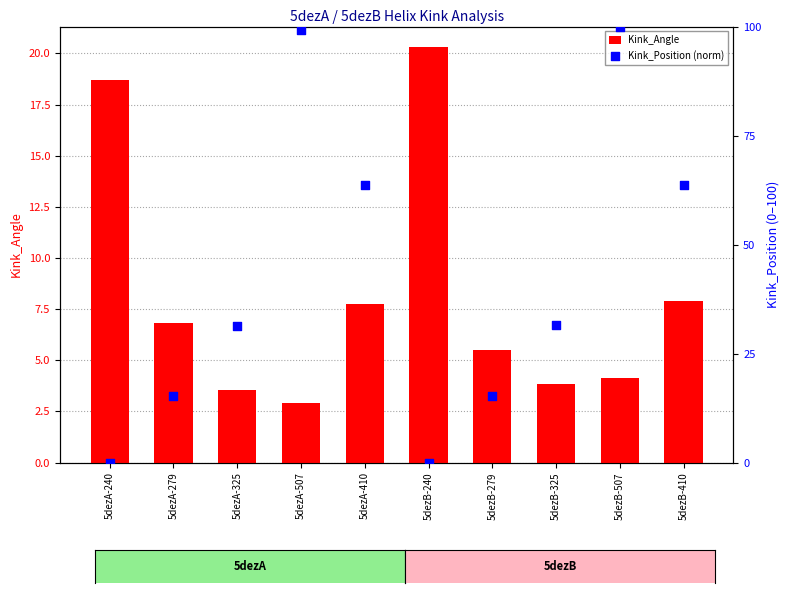

Which series has the largest Y range (max minus min)?

Kink_Position (norm)